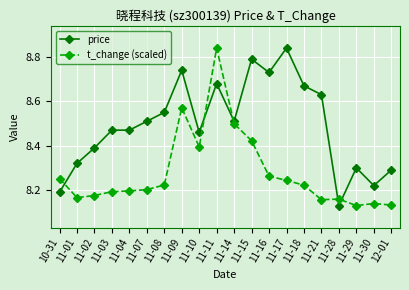

What is the difference between the second highest and second lowest values in the price series?

0.6